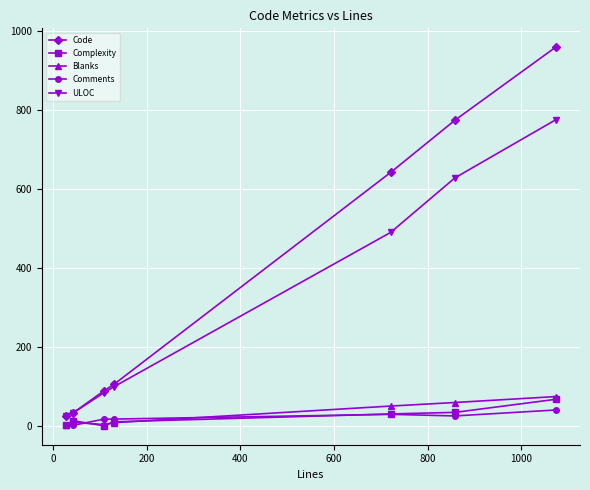

True or false: ULOC has more than 1 interior local peaks.

False